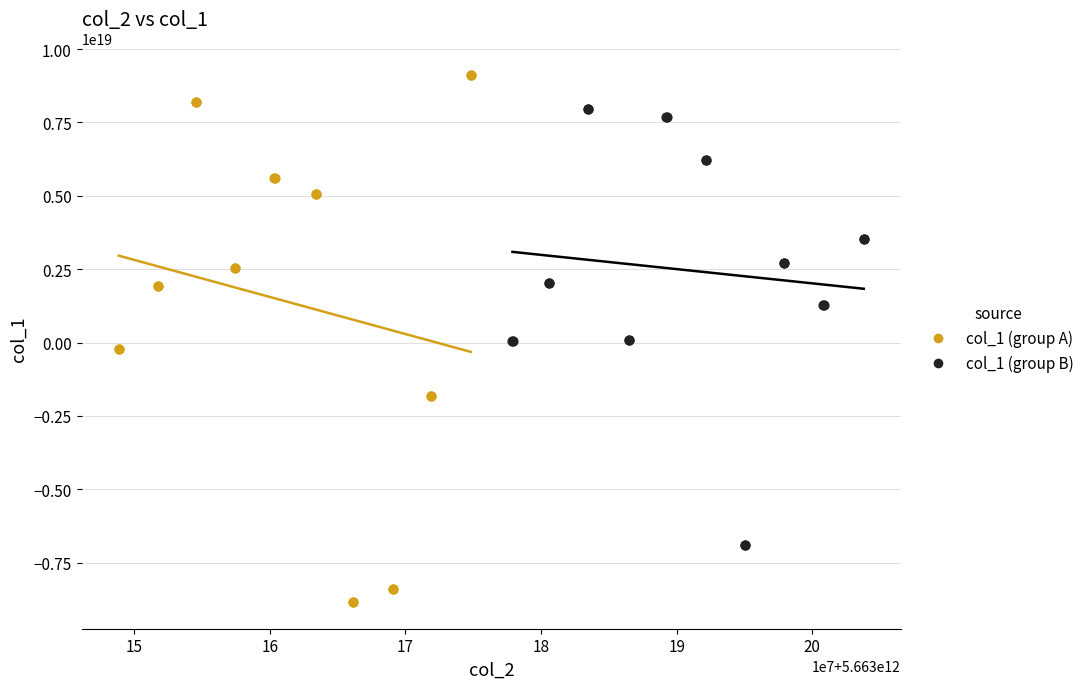

Which series reaches the minimum Y coordinate?

col_1 (group A)